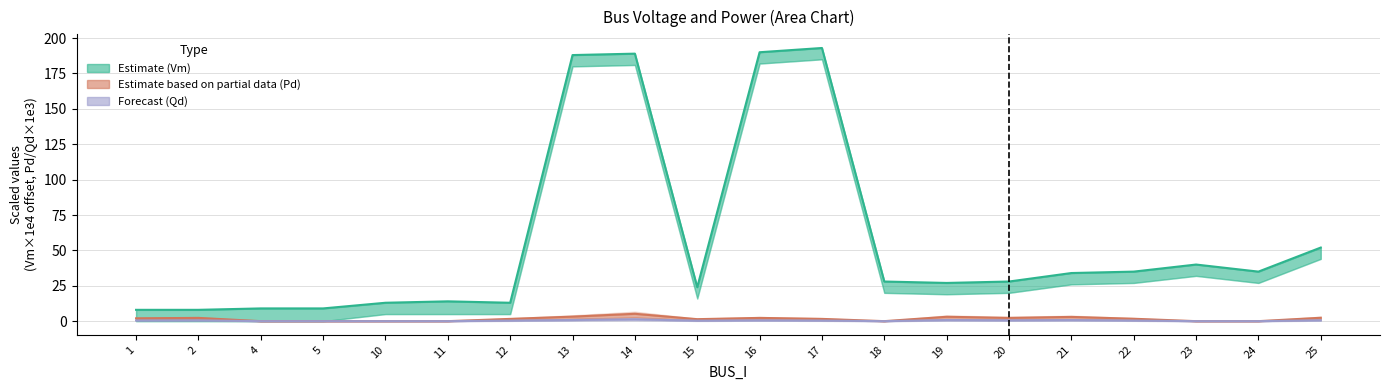

What is the maximum value shown in the chart?

193.0